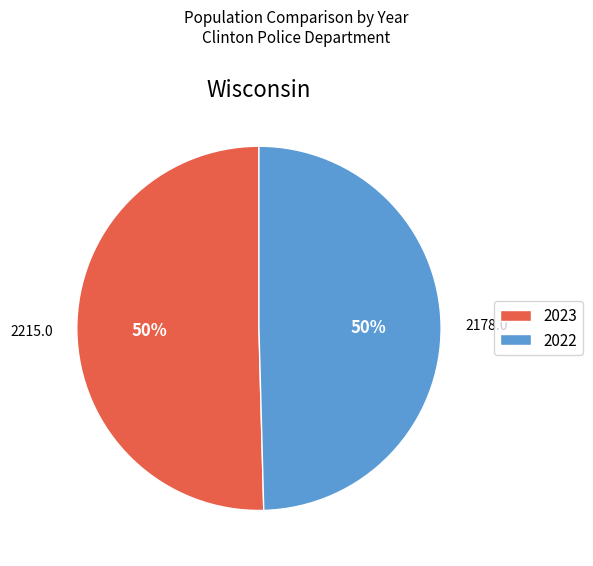

What percentage is the 2022 slice, to the nearest percent?

50%